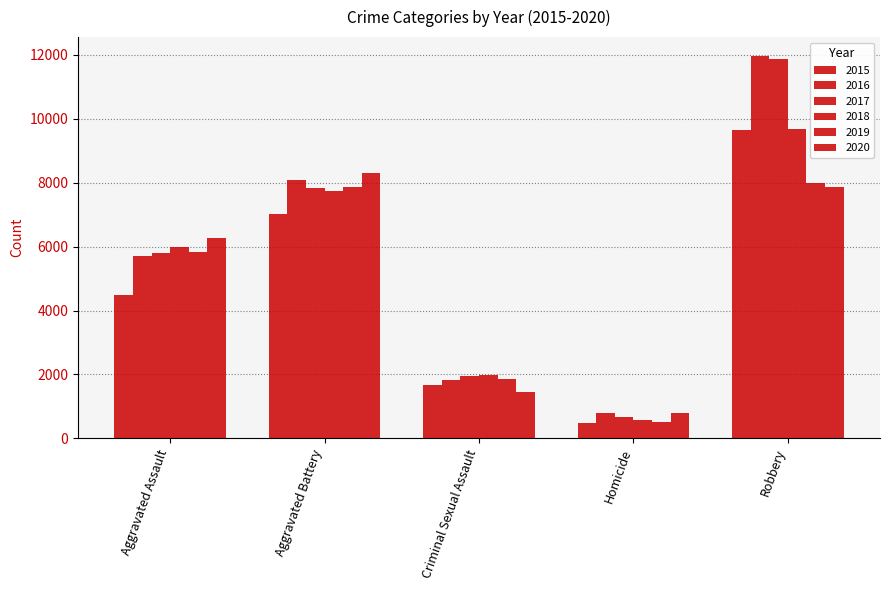

Are the bars horizontal?

No